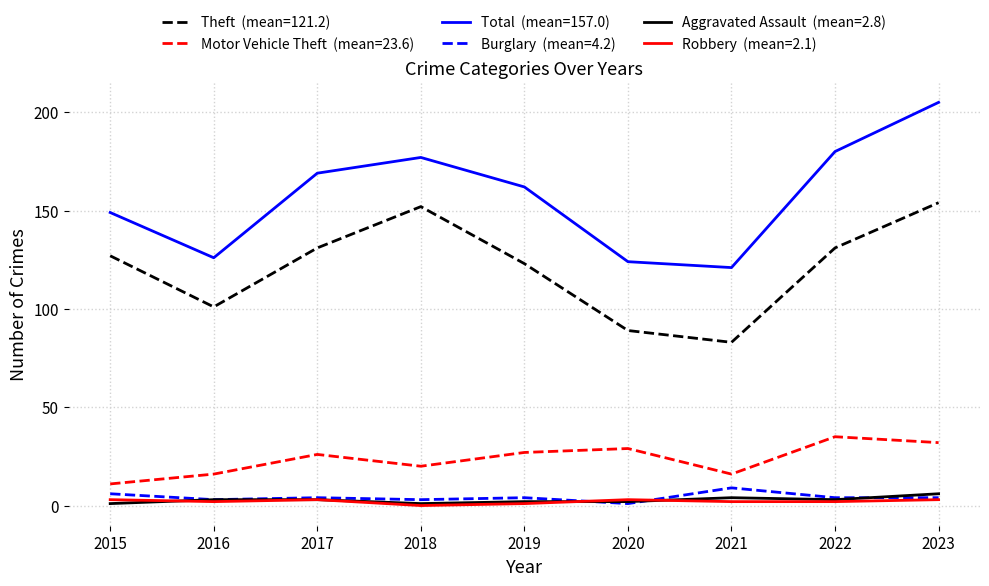

At which category is the sum across all series the highest?

2023